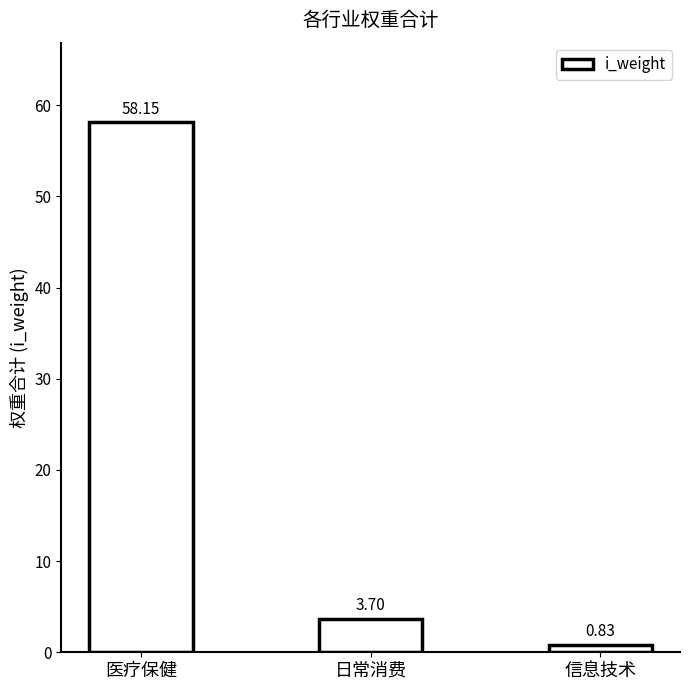

At which label does the data first exceed 3?

医疗保健